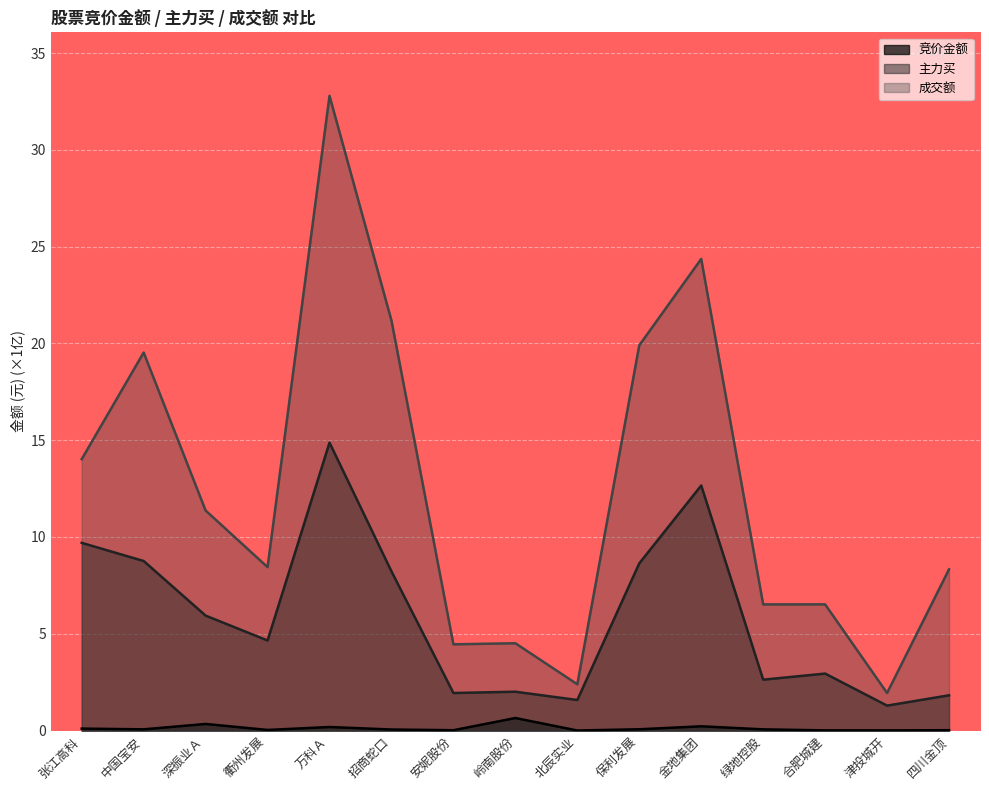

List the labels in order of 竞价金额 value, smallest first.

北辰实业, 津投城开, 合肥城建, 安妮股份, 四川金顶, 衢州发展, 招商蛇口, 绿地控股, 中国宝安, 保利发展, 张江高科, 万科Ａ, 金地集团, 深振业Ａ, 岭南股份